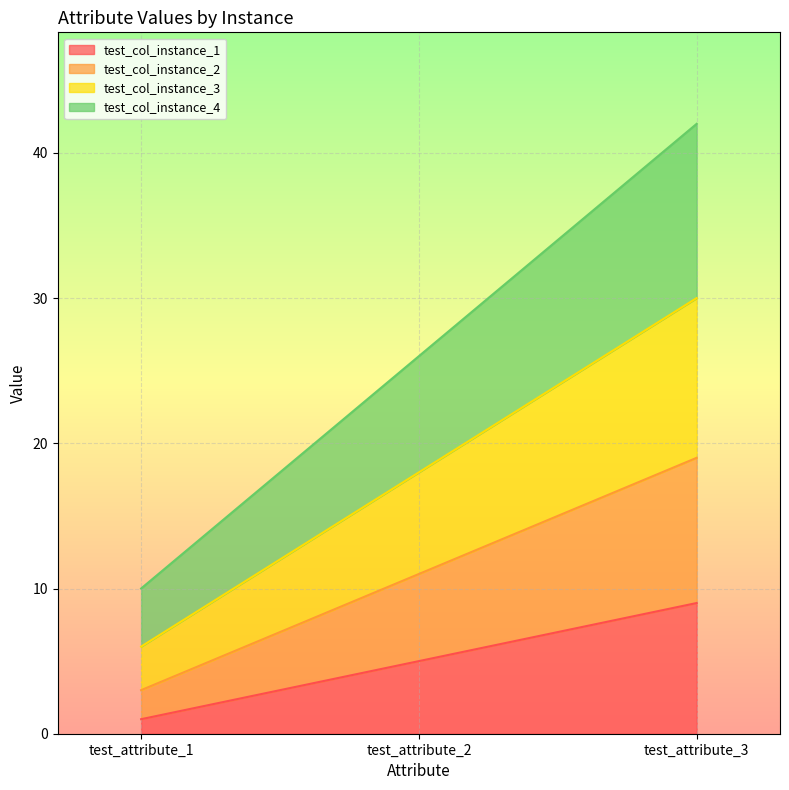

What are all the series names shown in the legend?

test_col_instance_1, test_col_instance_2, test_col_instance_3, test_col_instance_4